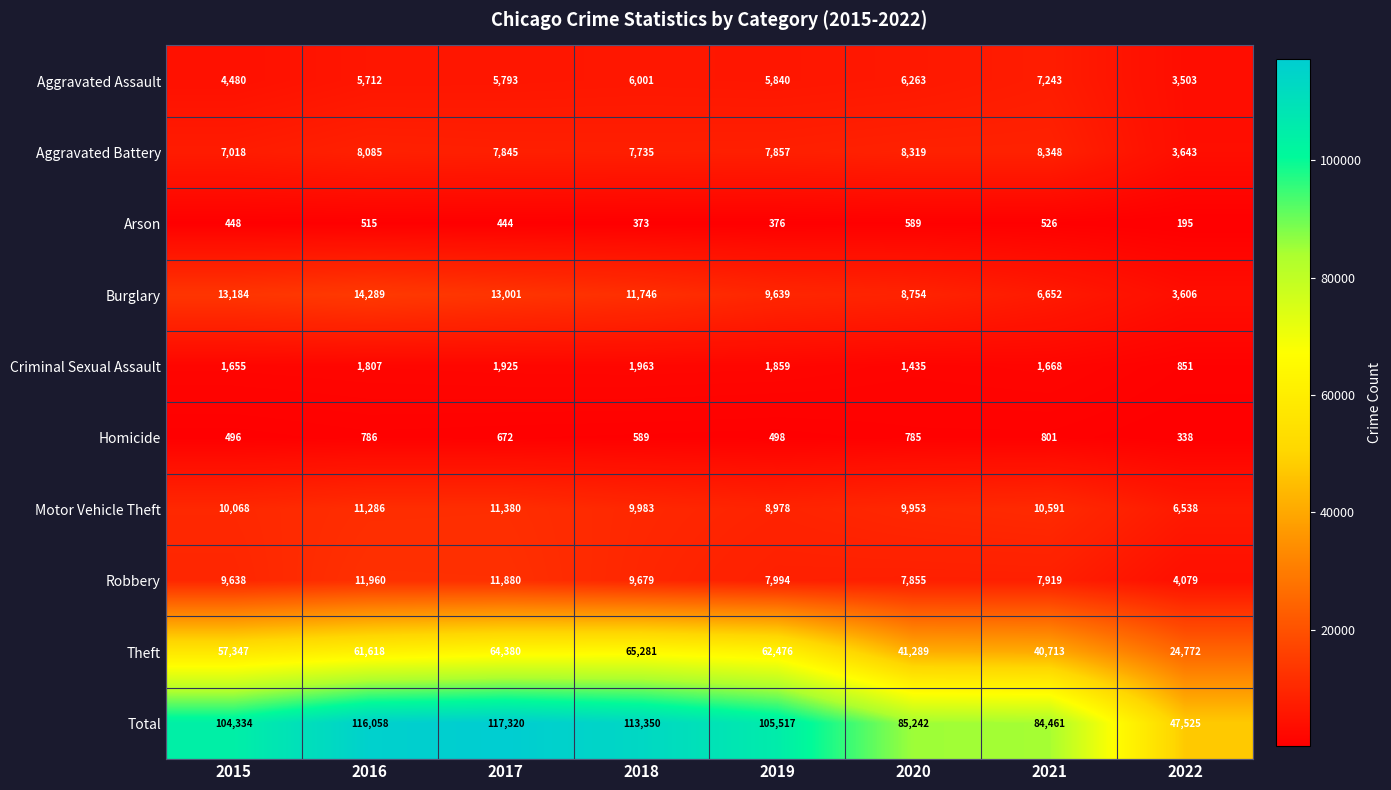

True or false: Criminal Sexual Assault has a value of 2646 at 2017.

False